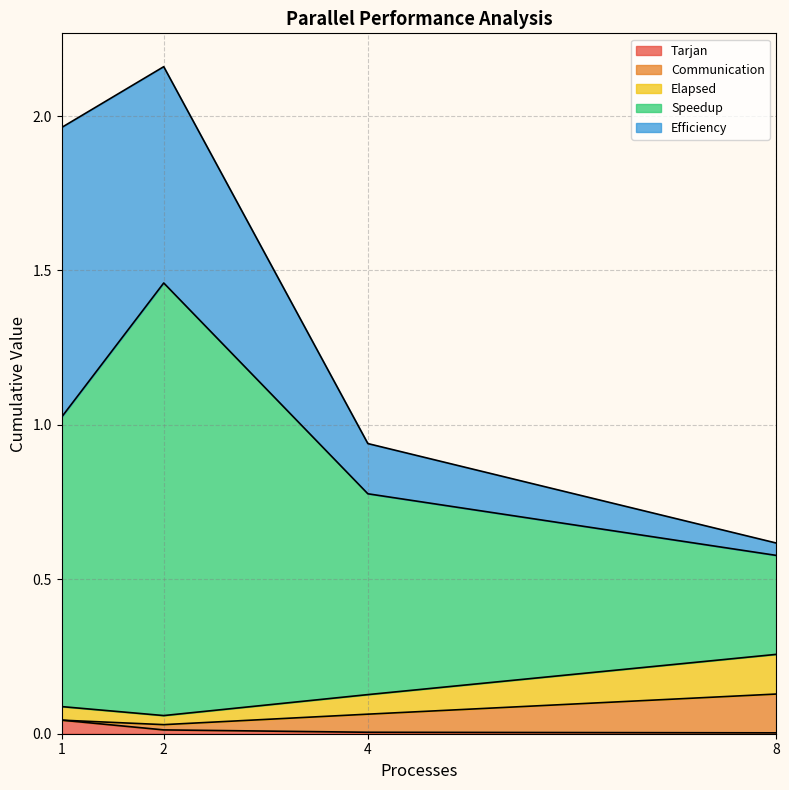

How many lines are shown in the chart?

5